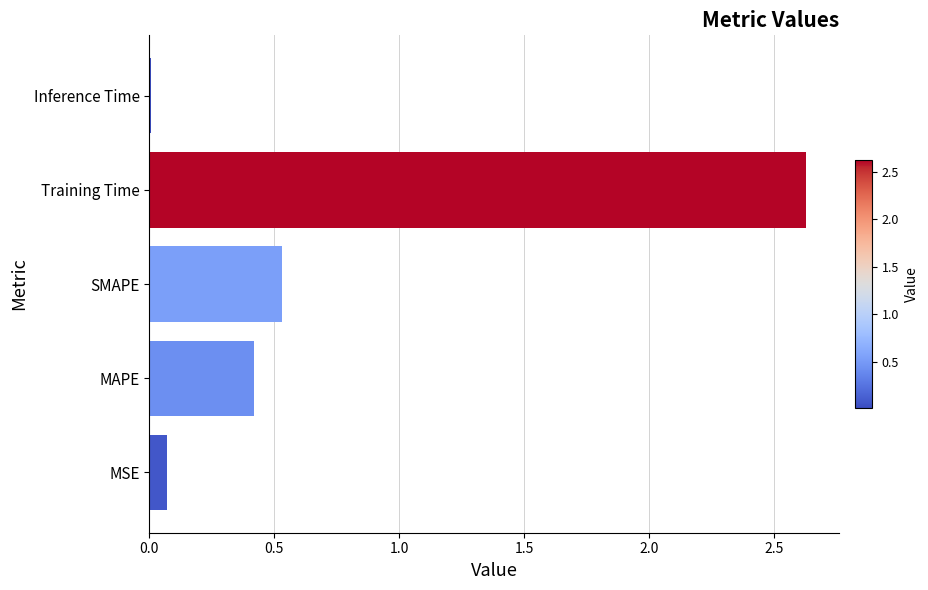

Which label corresponds to the smallest value in the chart?

Inference Time